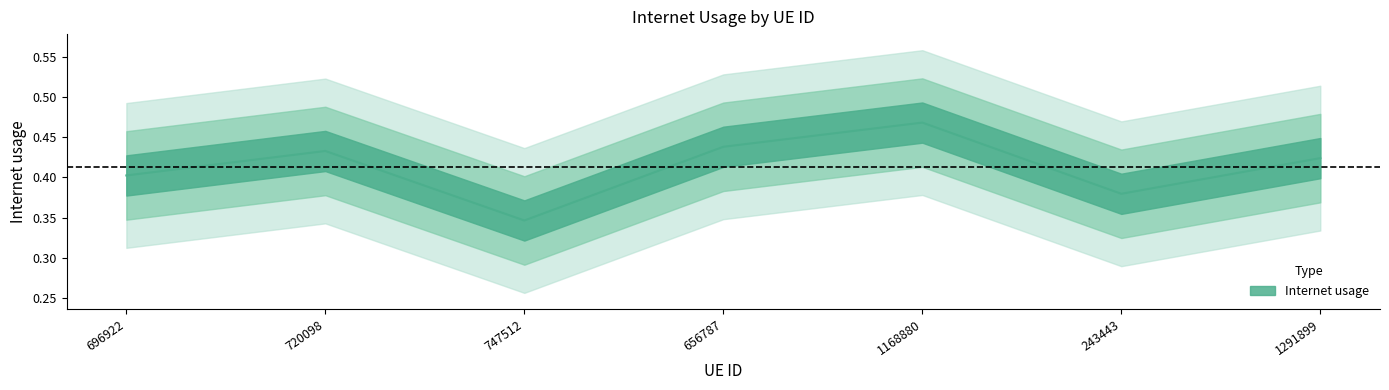

Which has a higher value, 243443 or 656787?

656787